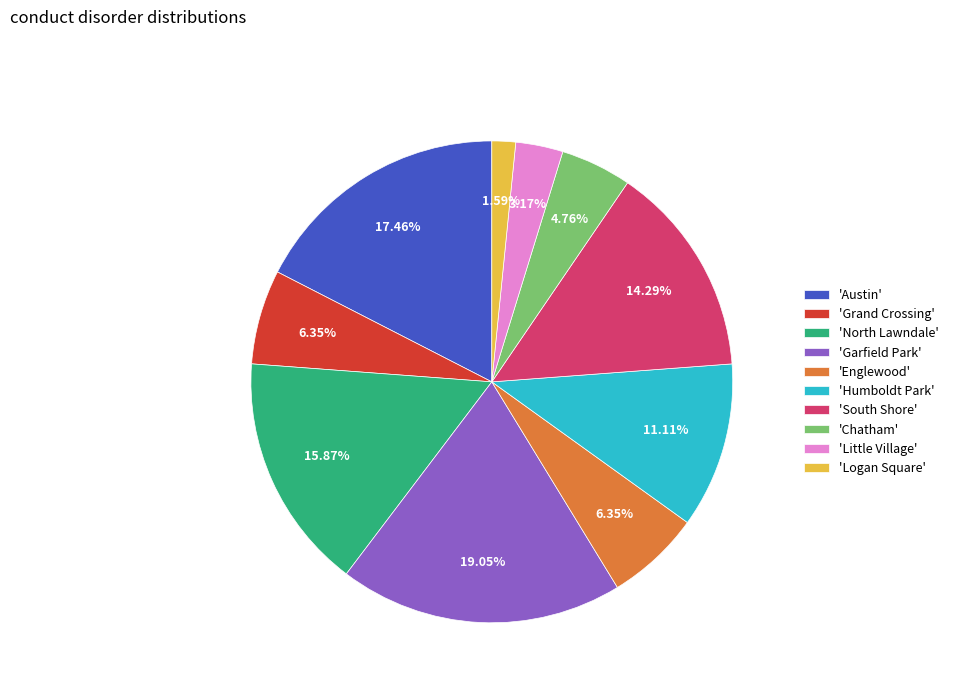

Between 'Chatham' and 'South Shore', which is larger?

'South Shore'